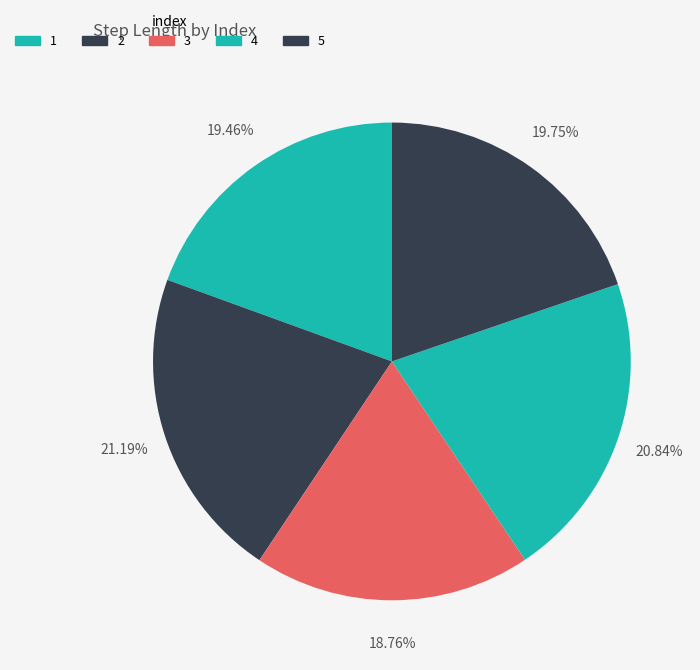

How many segments does this pie chart have?

5